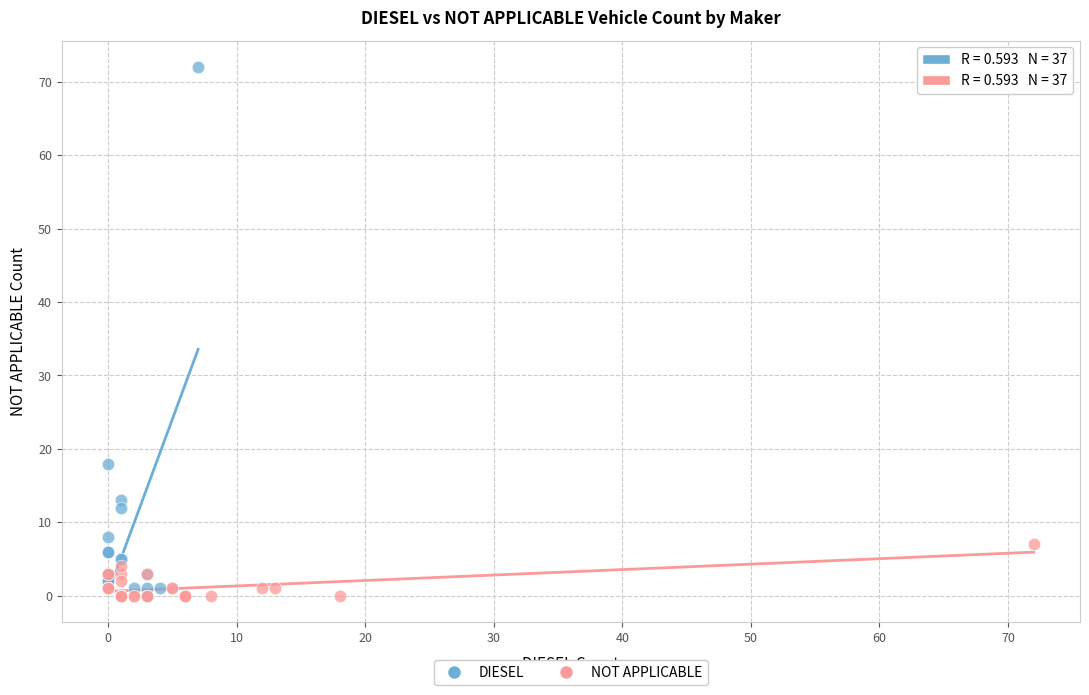

Which series contains the highest Y value?

DIESEL